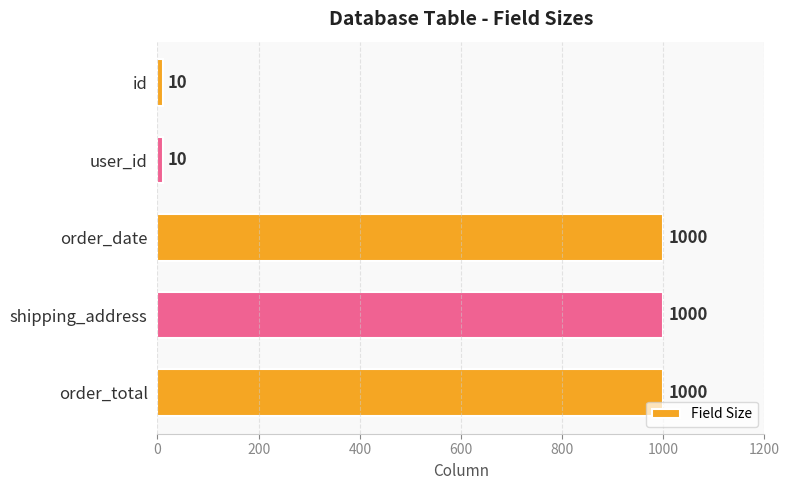

Is it true that the value at order_total is 1735?

False